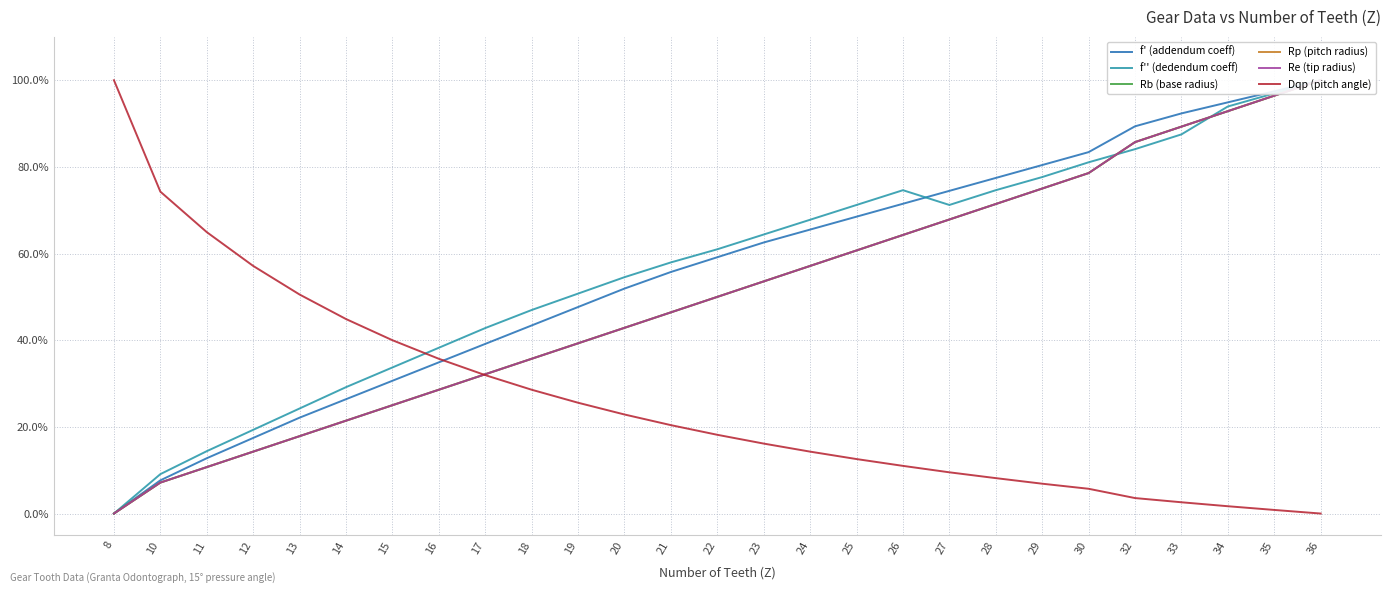

At 10, list the series in order from smallest to largest.

Rp (pitch radius), Re (tip radius), Rb (base radius), f' (addendum coeff), f'' (dedendum coeff), Dqp (pitch angle)